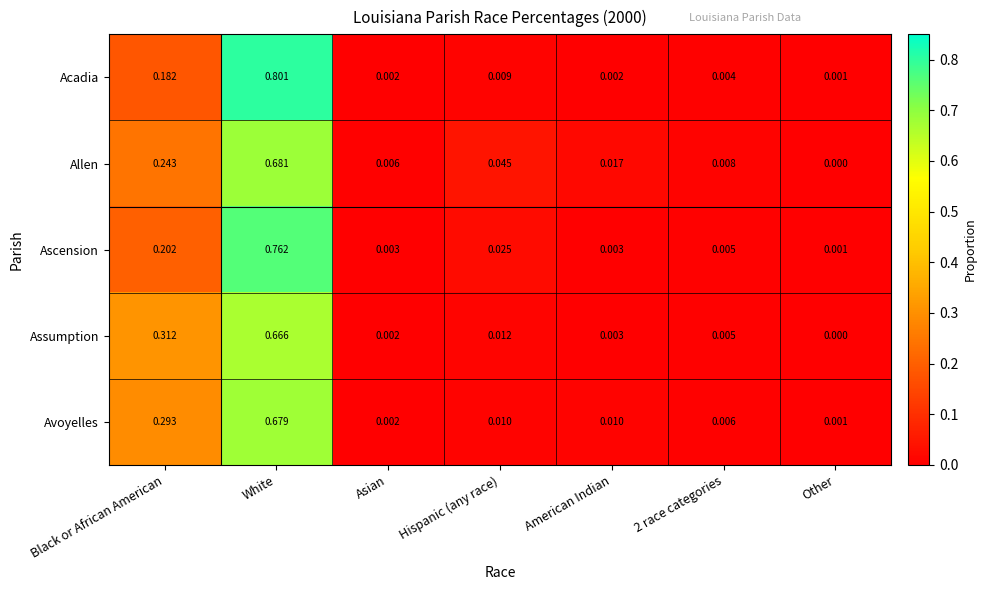

At how many categories does at least one series exceed 0?

7